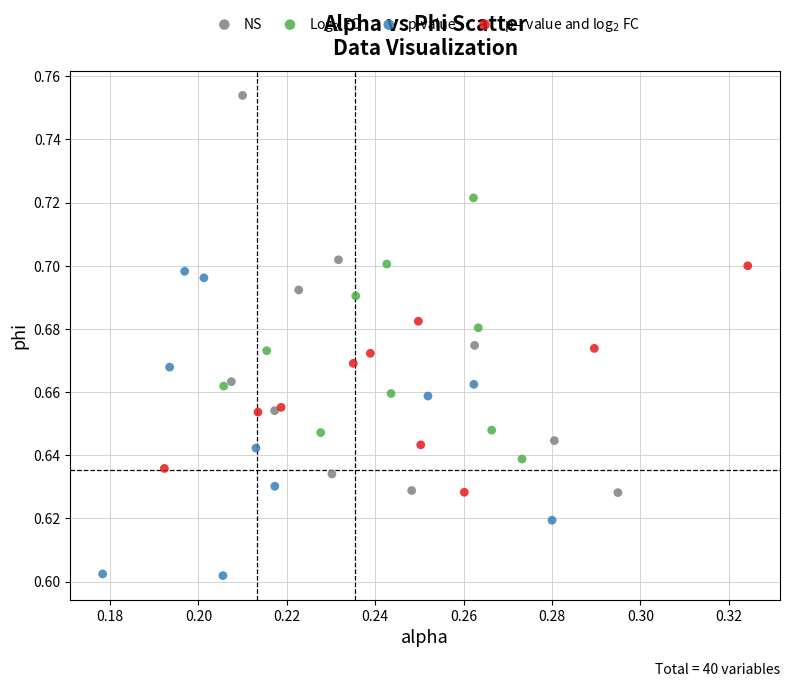

What are all the series names shown in the legend?

NS, Log$_2$ FC, p-value, p – value and log$_2$ FC